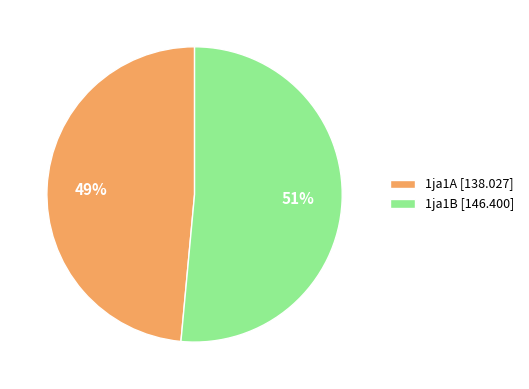

Rank the categories by value from highest to lowest.

1ja1B, 1ja1A